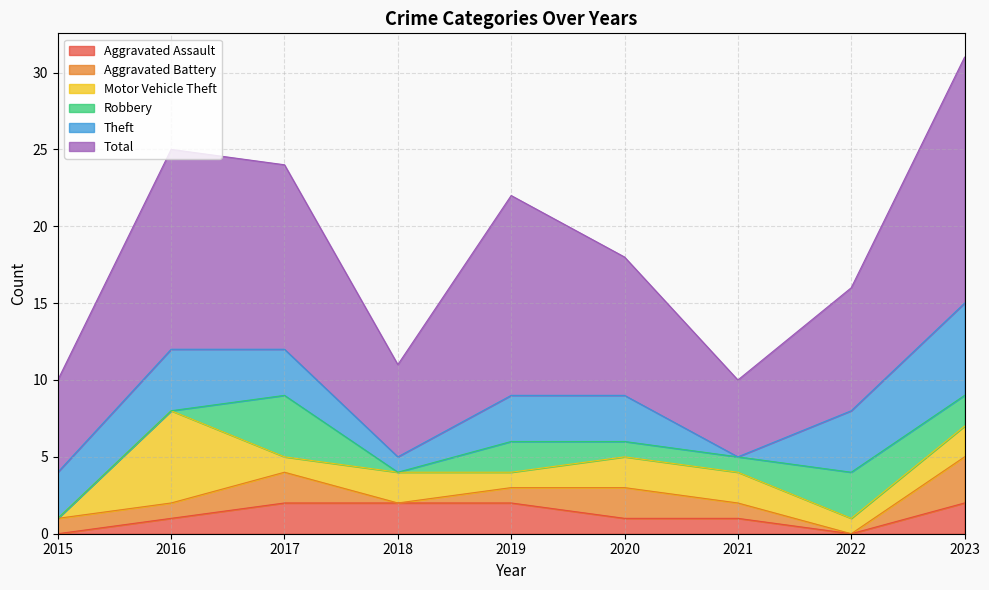

Reading left to right, what are all the values shown in this chart?

Aggravated Assault: 2015=0	2016=1	2017=2	2018=2	2019=2	2020=1	2021=1	2022=0	2023=2
Aggravated Battery: 2015=1	2016=1	2017=2	2018=0	2019=1	2020=2	2021=1	2022=0	2023=3
Motor Vehicle Theft: 2015=0	2016=6	2017=1	2018=2	2019=1	2020=2	2021=2	2022=1	2023=2
Robbery: 2015=0	2016=0	2017=4	2018=0	2019=2	2020=1	2021=1	2022=3	2023=2
Theft: 2015=3	2016=4	2017=3	2018=1	2019=3	2020=3	2021=0	2022=4	2023=6
Total: 2015=6	2016=13	2017=12	2018=6	2019=13	2020=9	2021=5	2022=8	2023=16